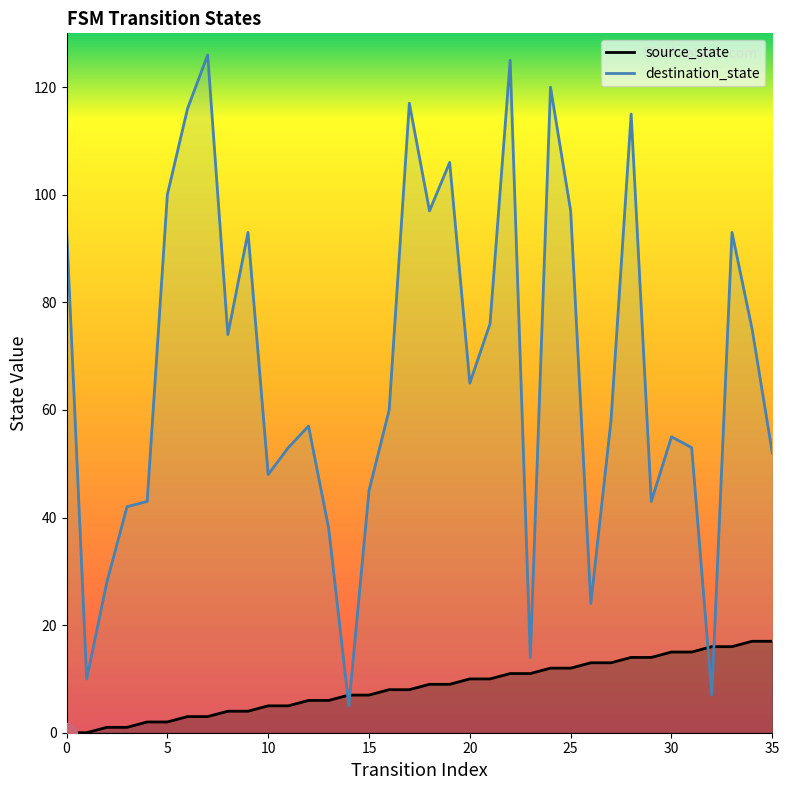

Which series contains the lowest Y value?

source_state